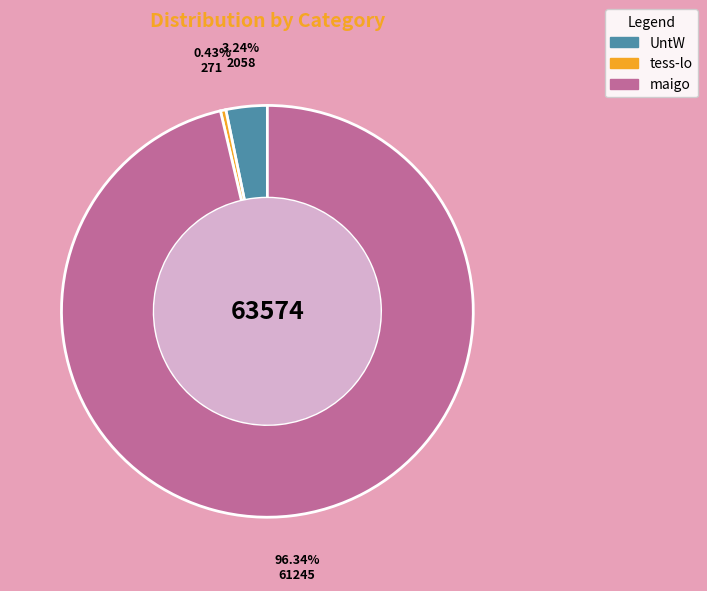

How many segments does this pie chart have?

3